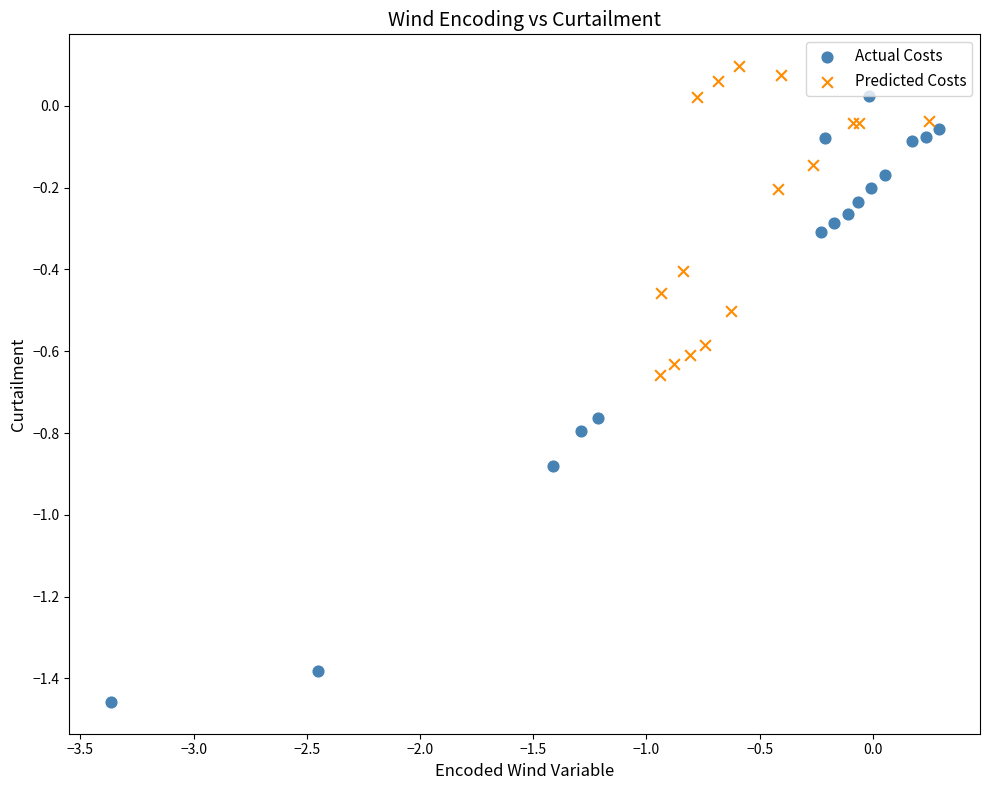

Which series has the largest Y range (max minus min)?

Actual Costs